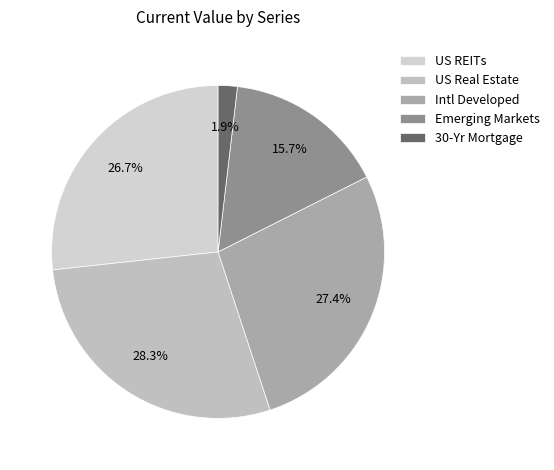

What percentage do 30-Yr Mortgage and US REITs together represent?

28.6%